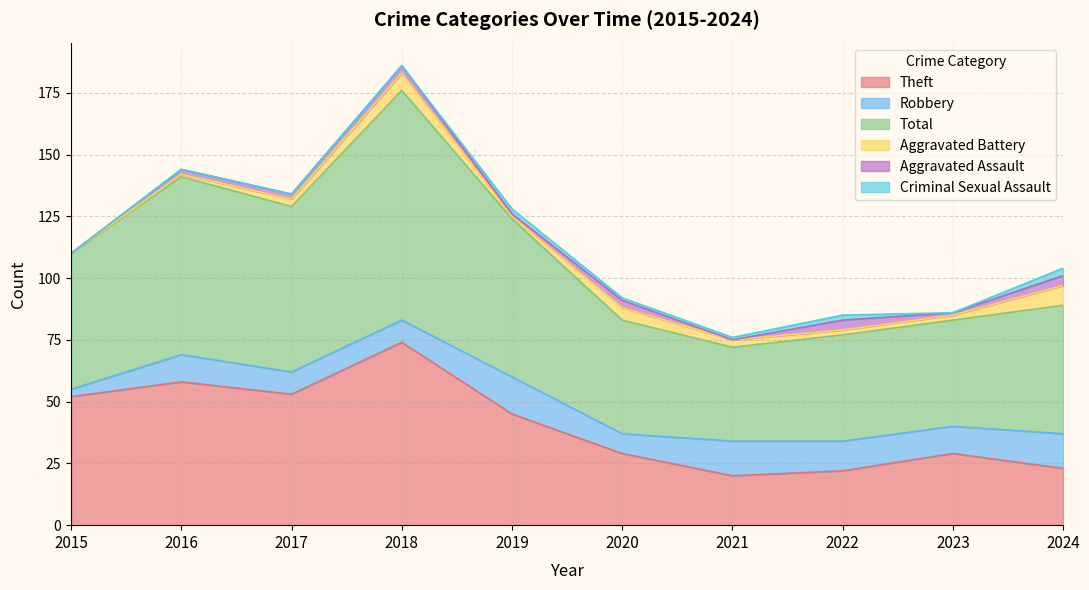

Where is the first local minimum for Robbery?

2020